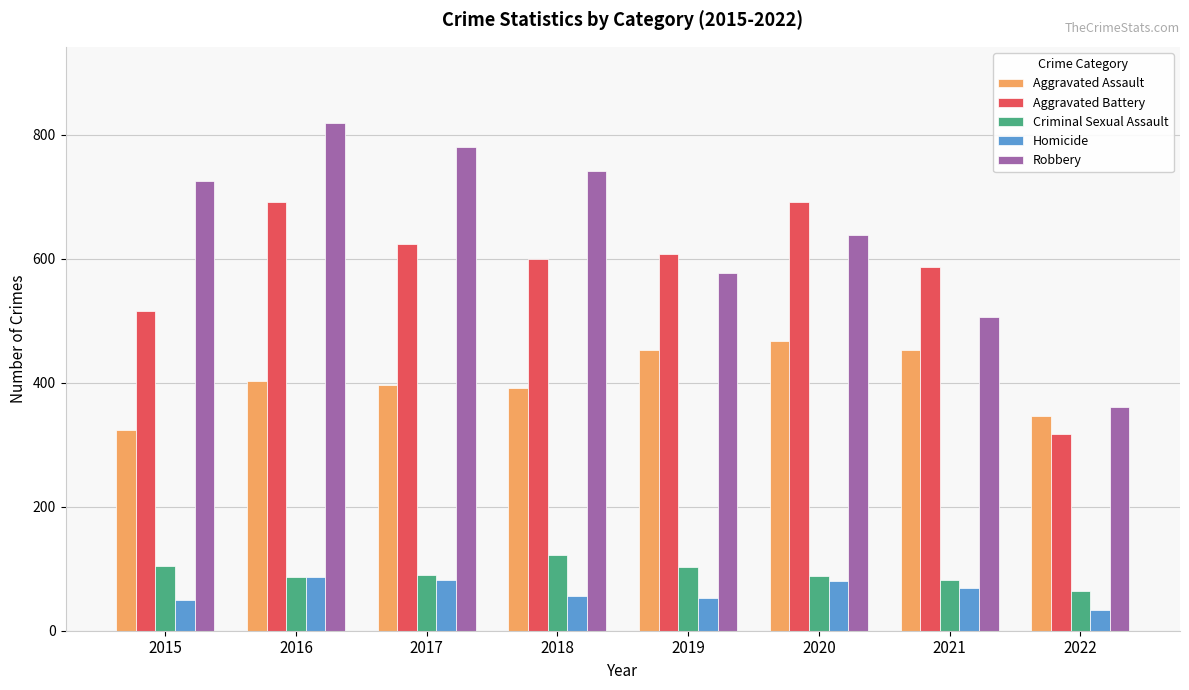

What is the total value across all series at 2020?

1967